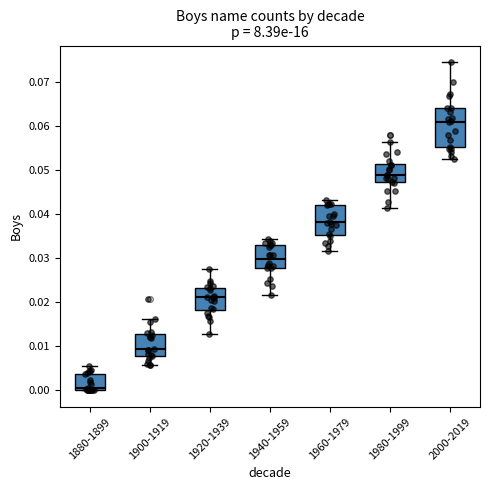

Reading left to right, read every box against the y-axis: the position of its median line, the range the box covers, and the ends of its whiskers. The values are not printed on the chart, so give them approximately, as read against the axis.

1880-1899: median 0.000 (just above the box's lower edge), box 0.000 to 0.004, whiskers 0.000 to 0.006
1900-1919: median 0.009, box 0.008 to 0.013, whiskers 0.006 to 0.016
1920-1939: median 0.021, box 0.018 to 0.023, whiskers 0.013 to 0.027
1940-1959: median 0.030, box 0.028 to 0.033, whiskers 0.022 to 0.034
1960-1979: median 0.038, box 0.035 to 0.042, whiskers 0.032 to 0.043
1980-1999: median 0.049, box 0.047 to 0.051, whiskers 0.041 to 0.056
2000-2019: median 0.061, box 0.055 to 0.064, whiskers 0.053 to 0.075